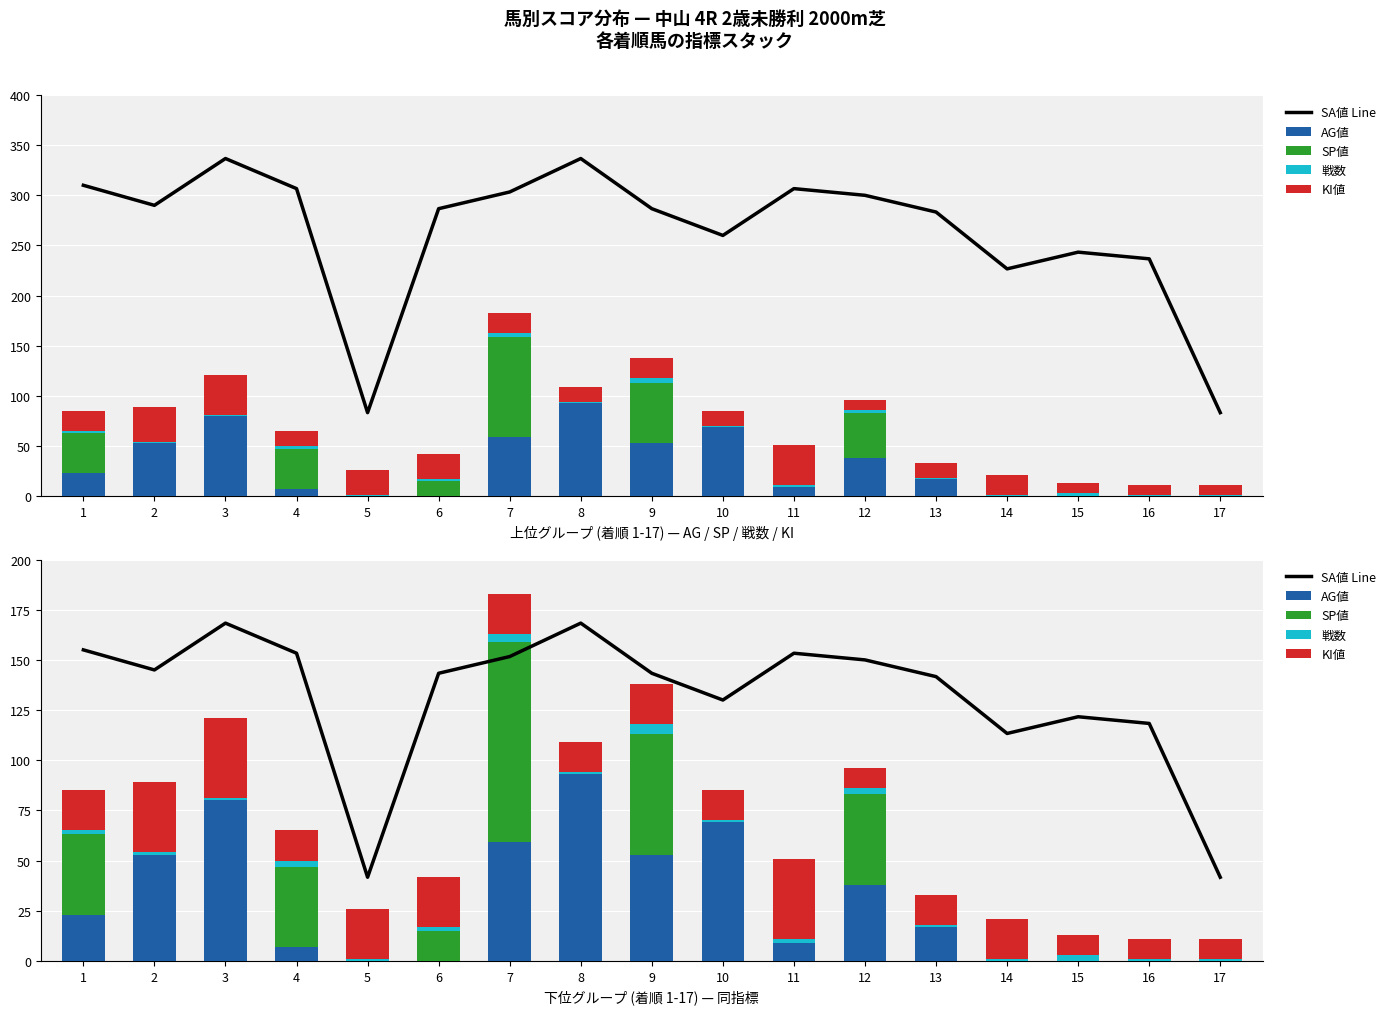

True or false: KI値 has a value of 25.0 at 6.

True